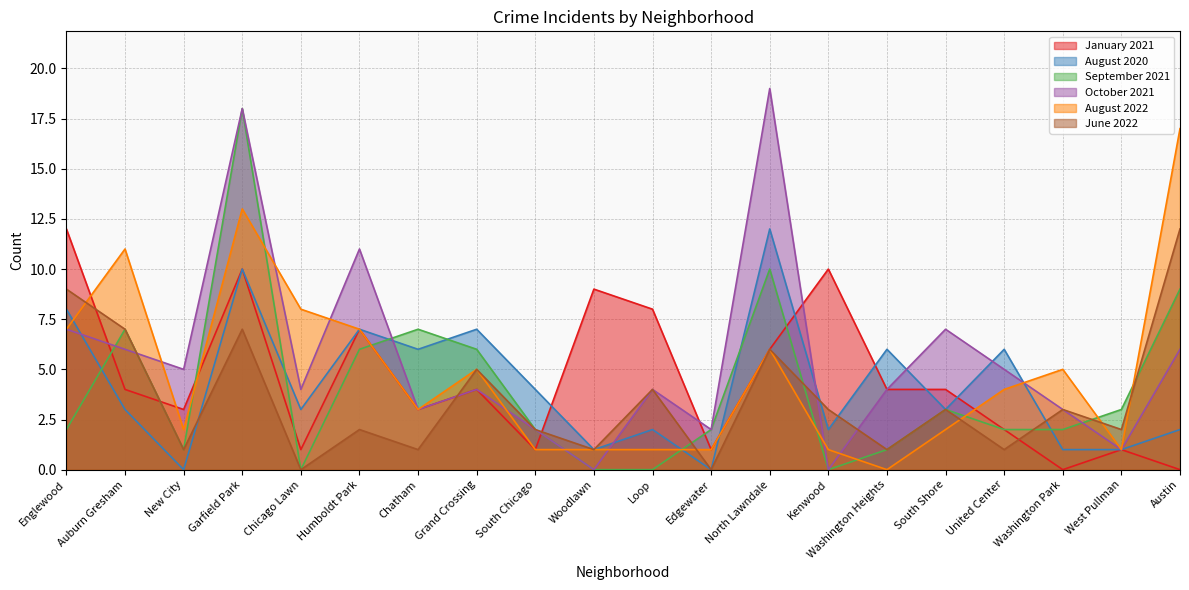

How many values in October 2021 are above zero?

18